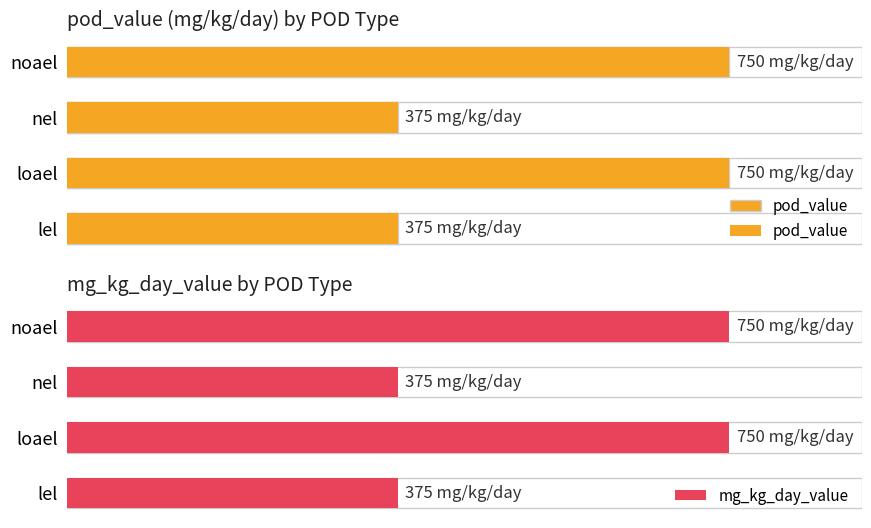

Does the chart contain any negative values?

No